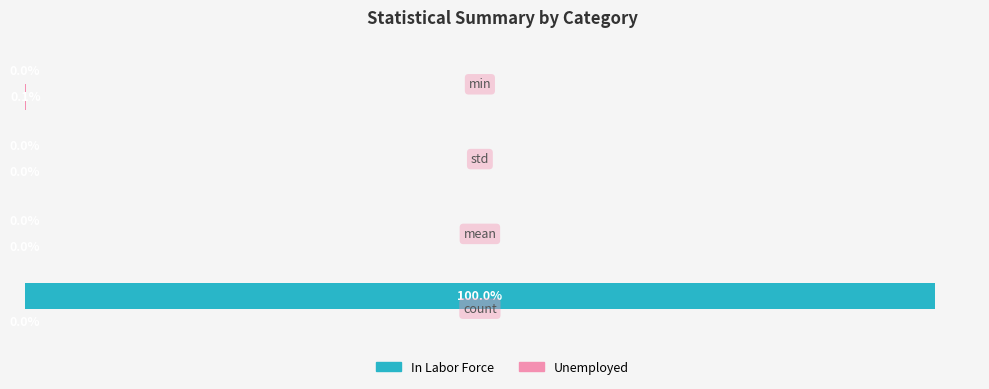

Which series has the largest total across all categories?

In Labor Force